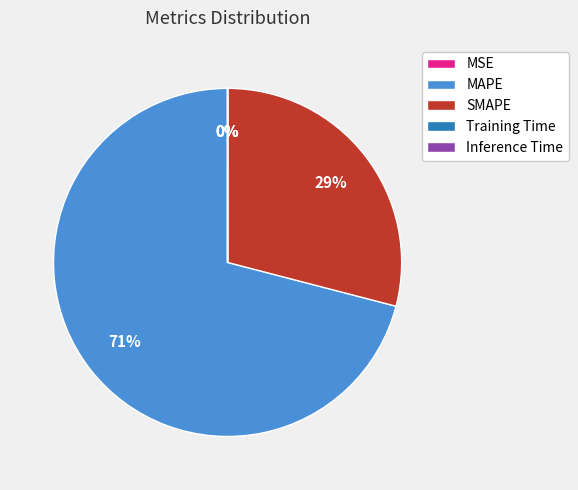

Is there any slice that represents more than half of the pie?

Yes